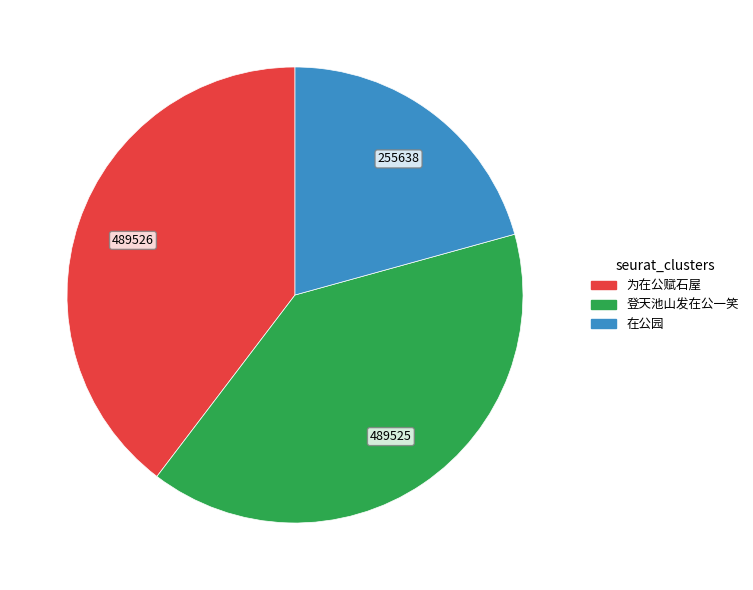

Do 为在公赋石屋 and 在公园 together represent more than half of the pie?

Yes